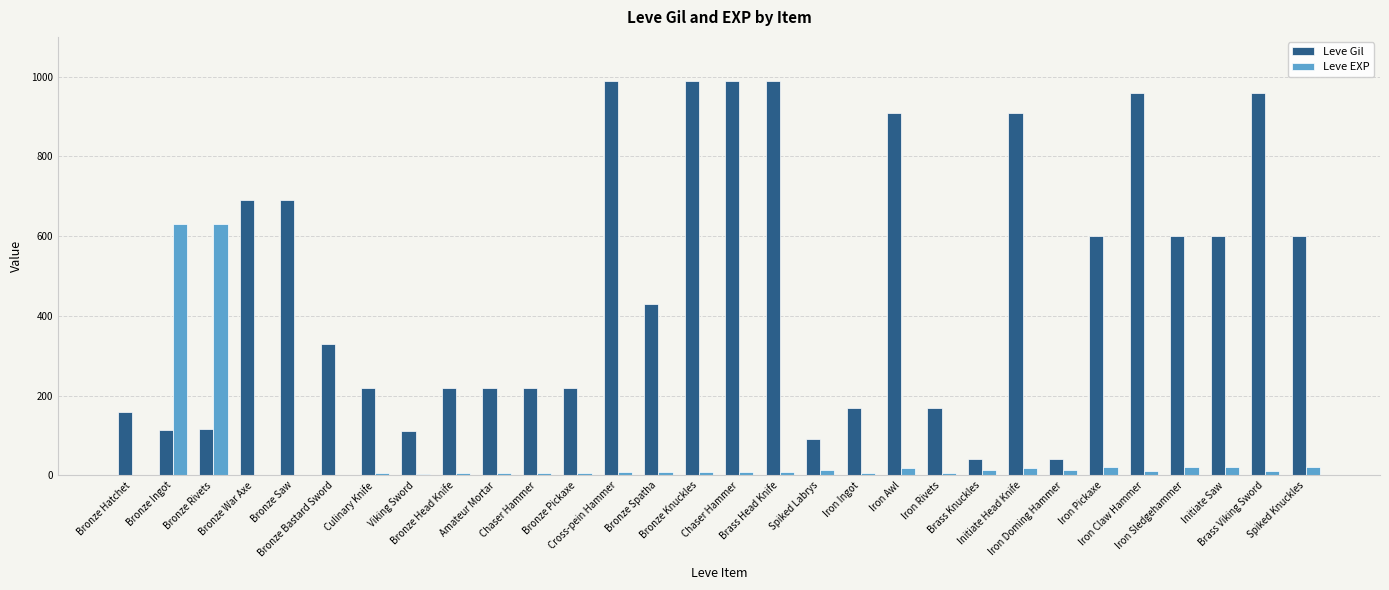

What is the maximum value for Leve Gil?

990